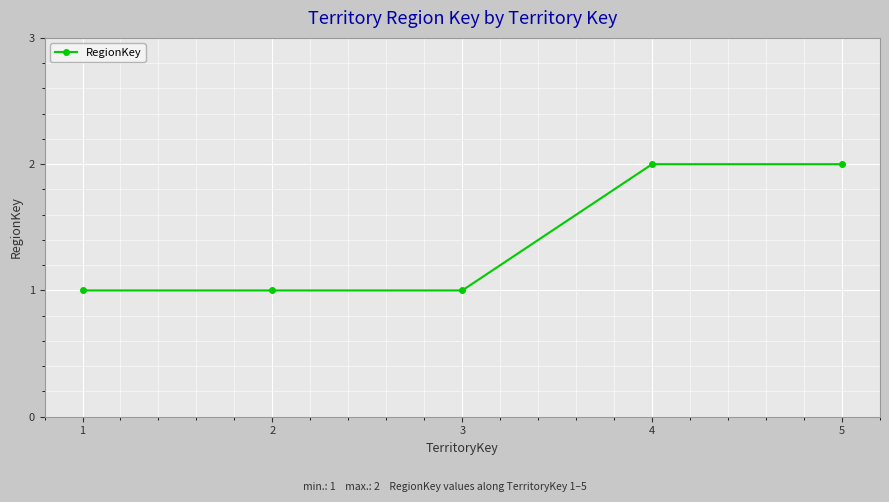

What is the sum of all values?

7